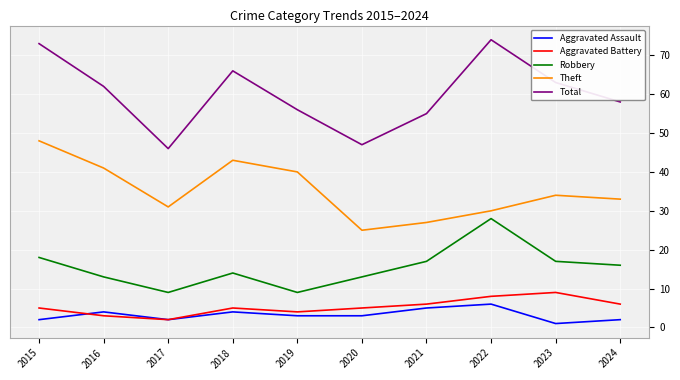

Which series has the largest total across all categories?

Total